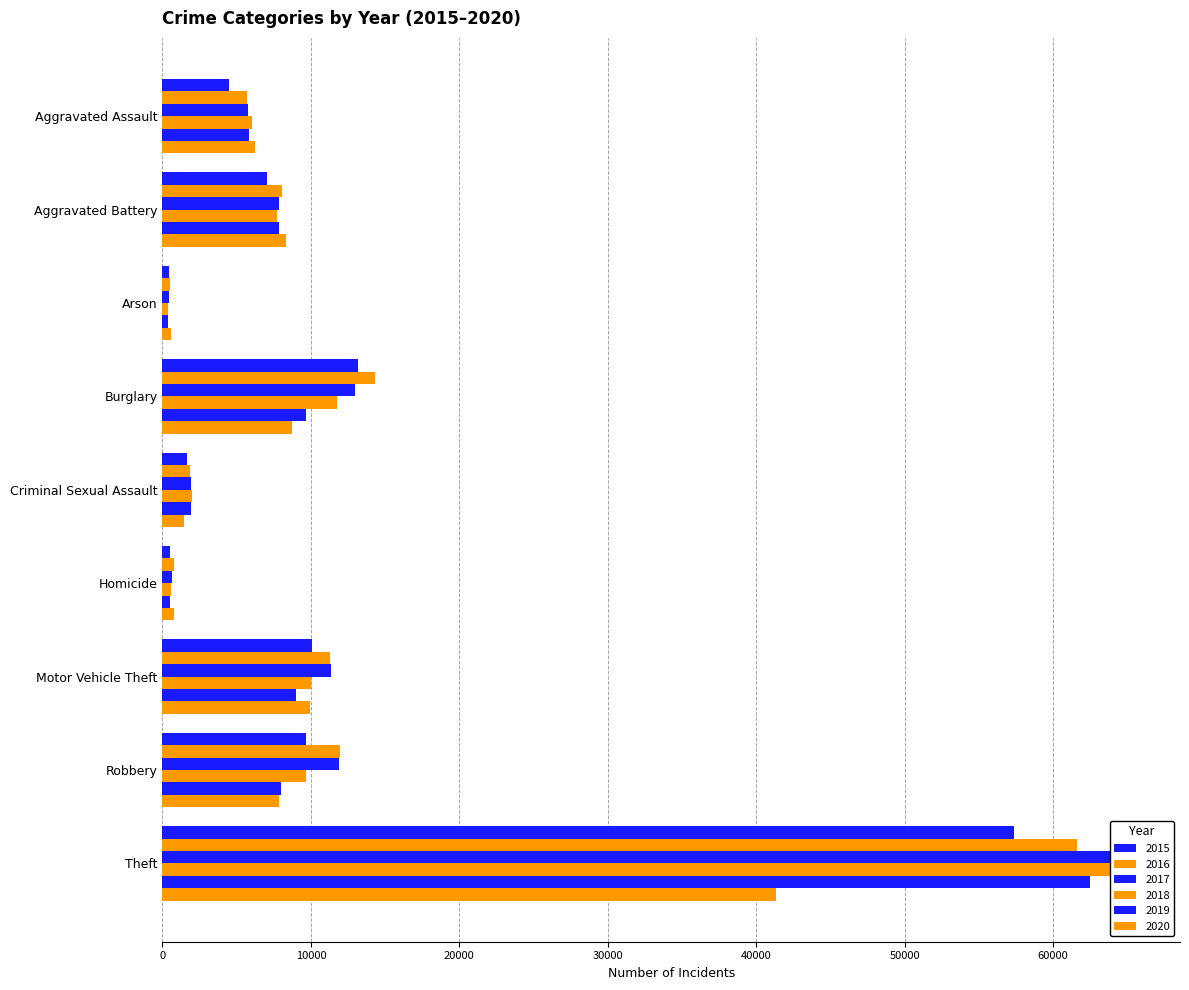

What is the difference between the second highest and second lowest values in the 2017 series?

12329